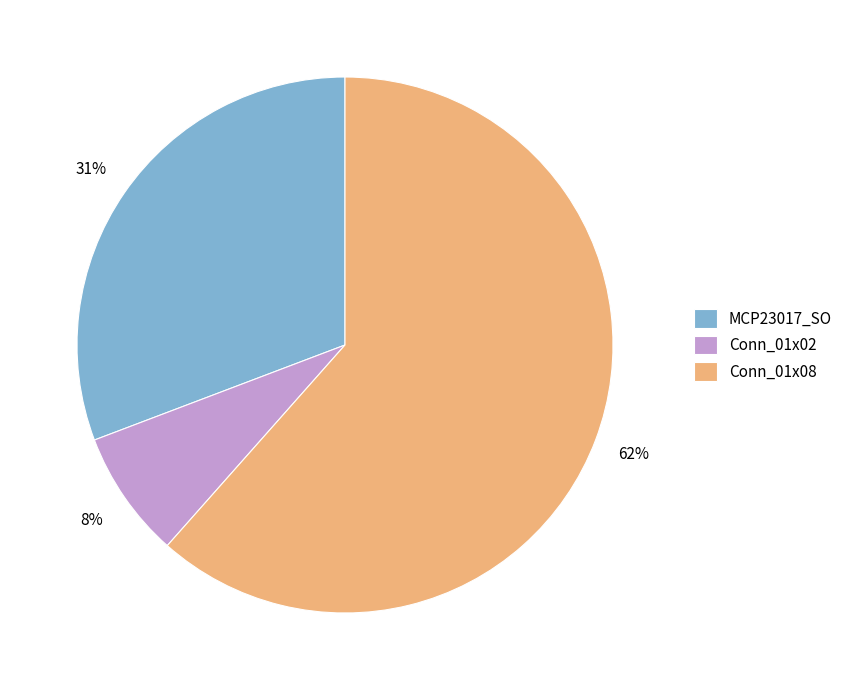

Which category has the biggest portion of the pie?

Conn_01x08